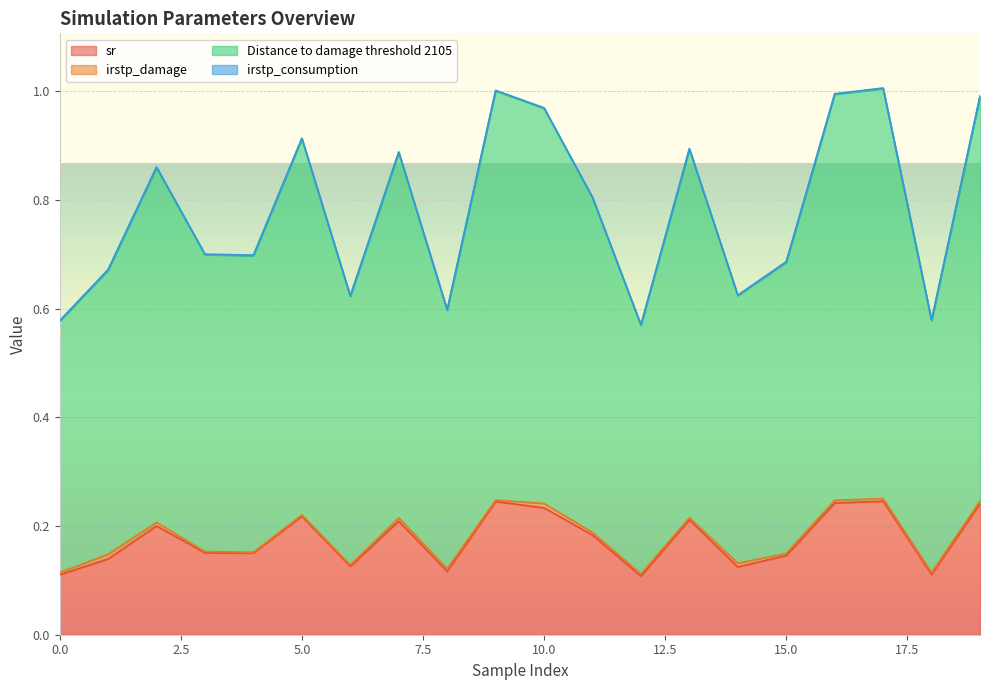

Does the chart display data point markers on the line(s)?

No